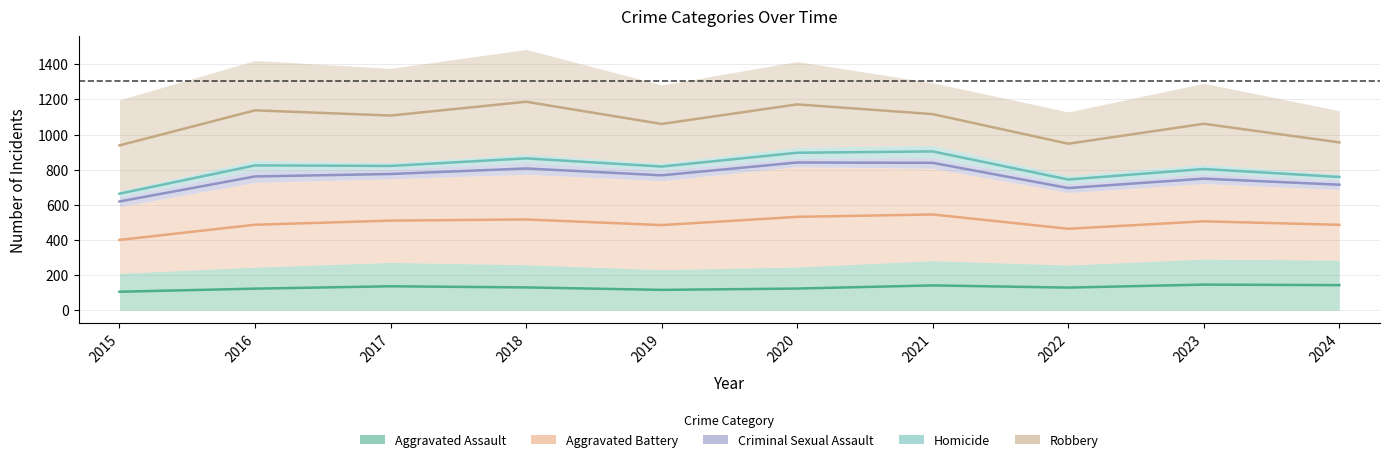

Is it true that Homicide equals 368.0 at 2023?

False